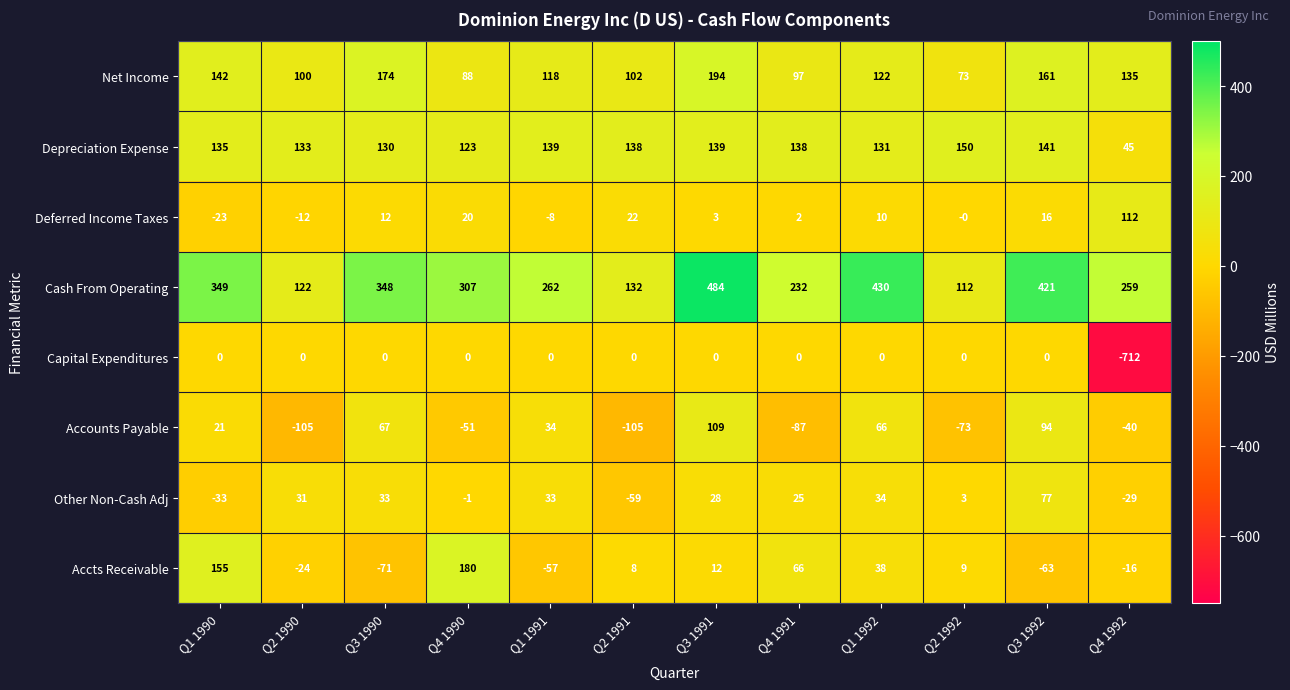

What is the spread (max minus min) of values at Q3 1992?

484